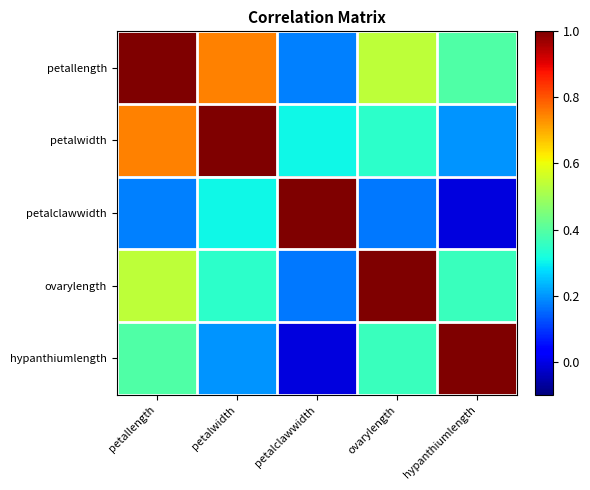

What is the total value across all series at petalwidth?

2.6